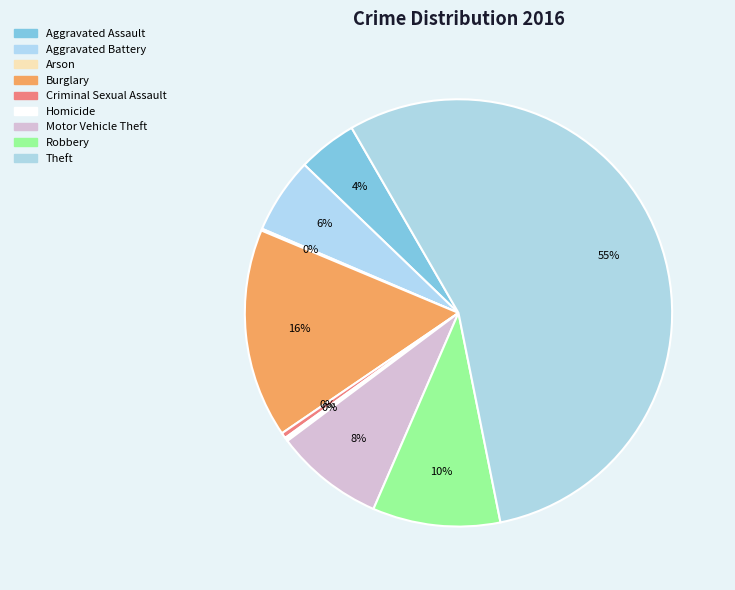

Rank the categories by value from highest to lowest.

Theft, Burglary, Robbery, Motor Vehicle Theft, Aggravated Battery, Aggravated Assault, Criminal Sexual Assault, Homicide, Arson